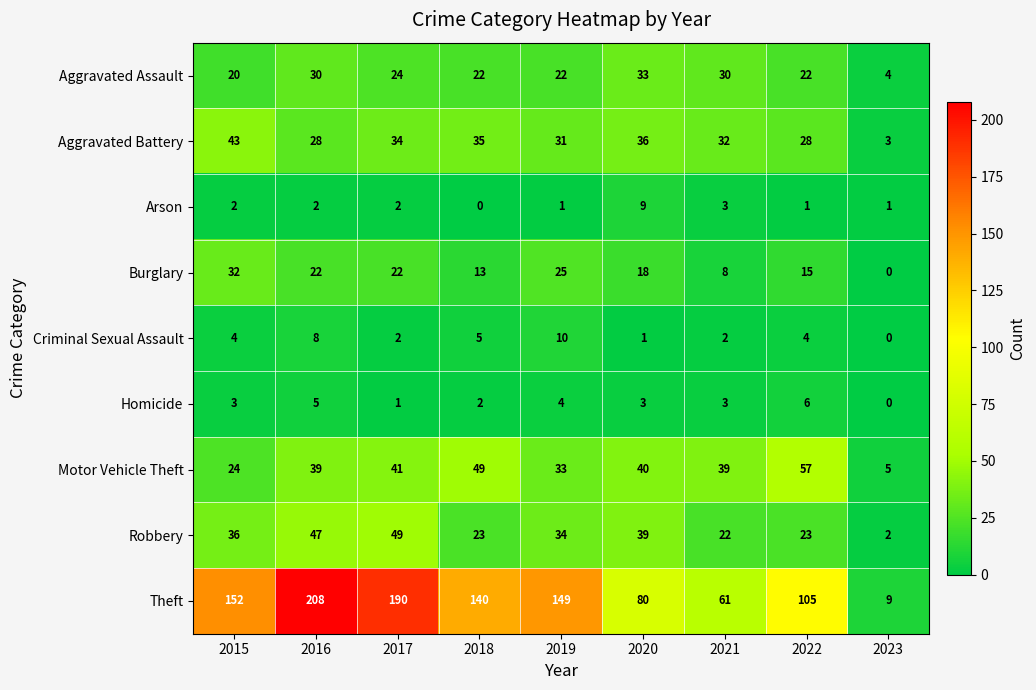

Which category has the highest value across all series?

2016